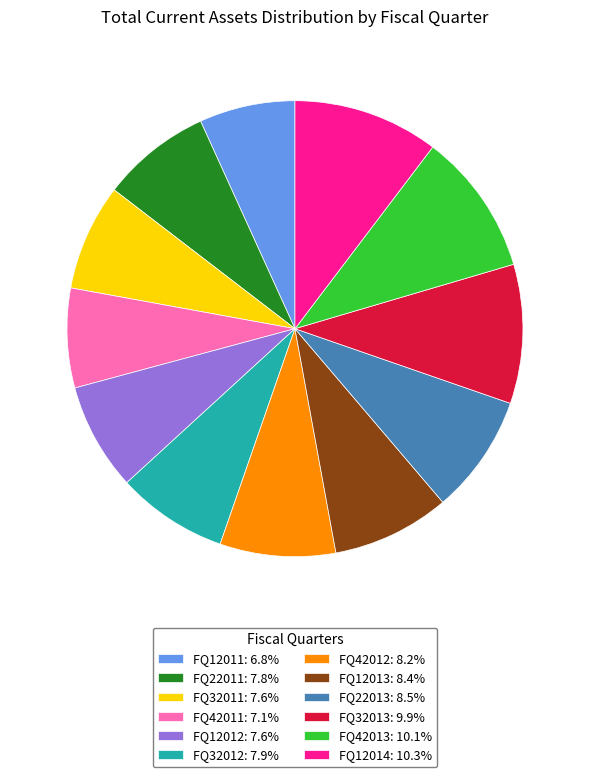

Is there any slice that represents more than half of the pie?

No